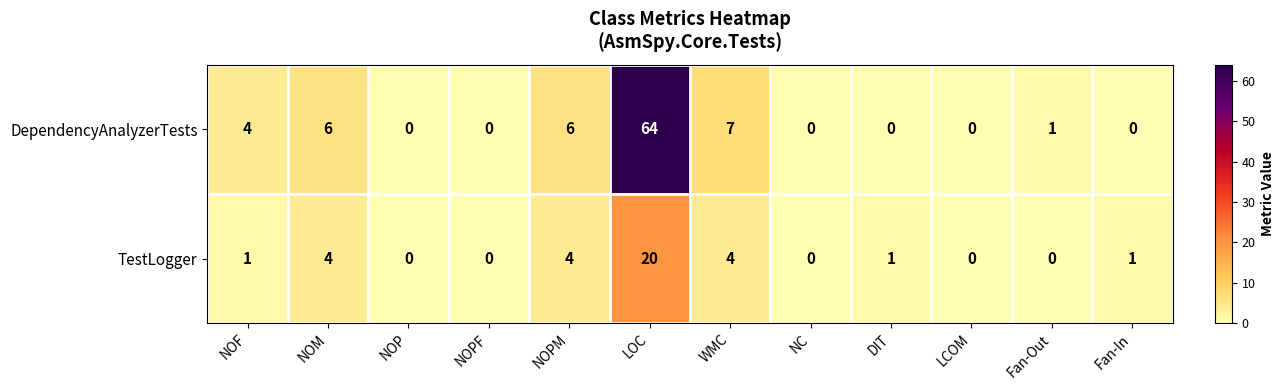

List the series in order of their peak value, highest first.

DependencyAnalyzerTests, TestLogger